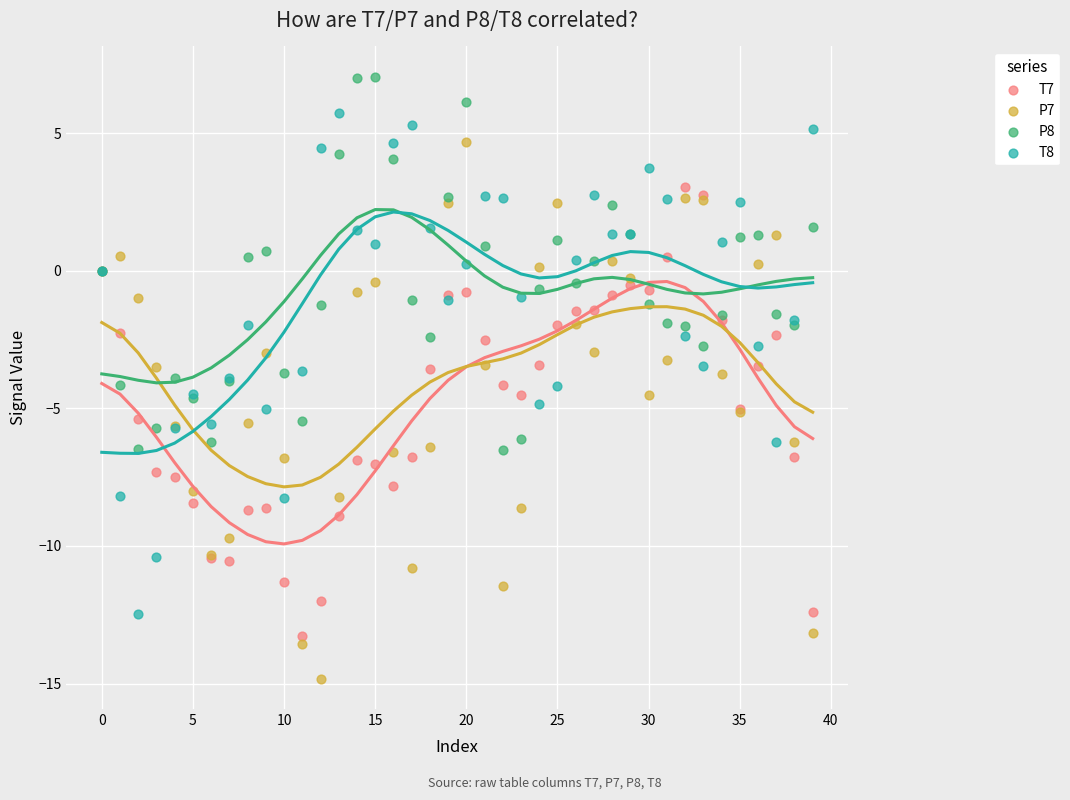

Which series reaches the minimum Y coordinate?

P7